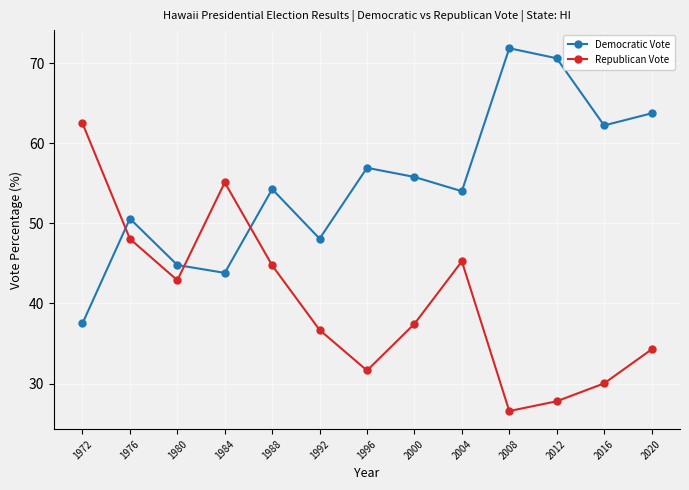

How many times do Democratic Vote and Republican Vote cross each other?

3